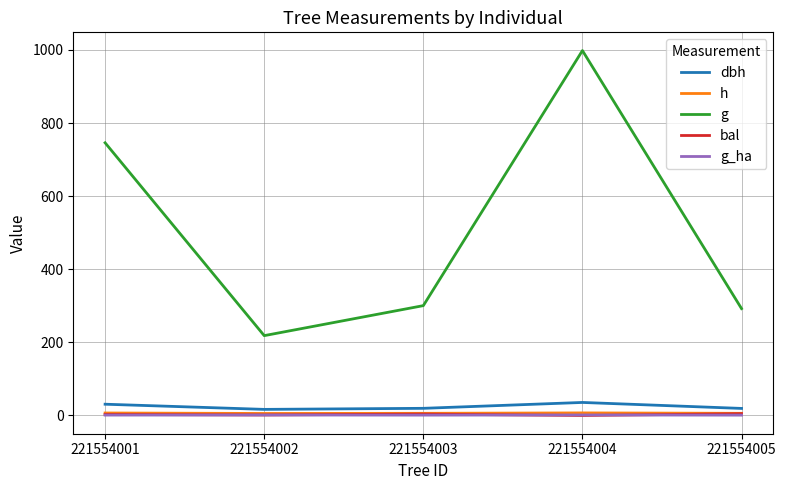

True or false: g_ha has more than 2 interior local peaks.

False